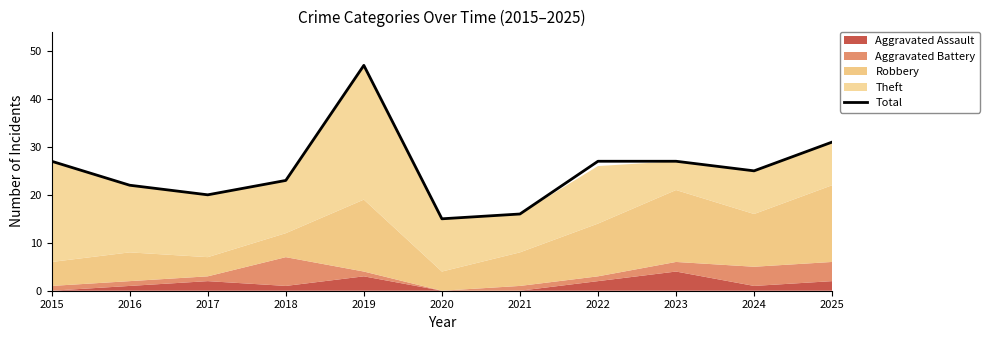

The value at 2024 is 33. True or false?

False